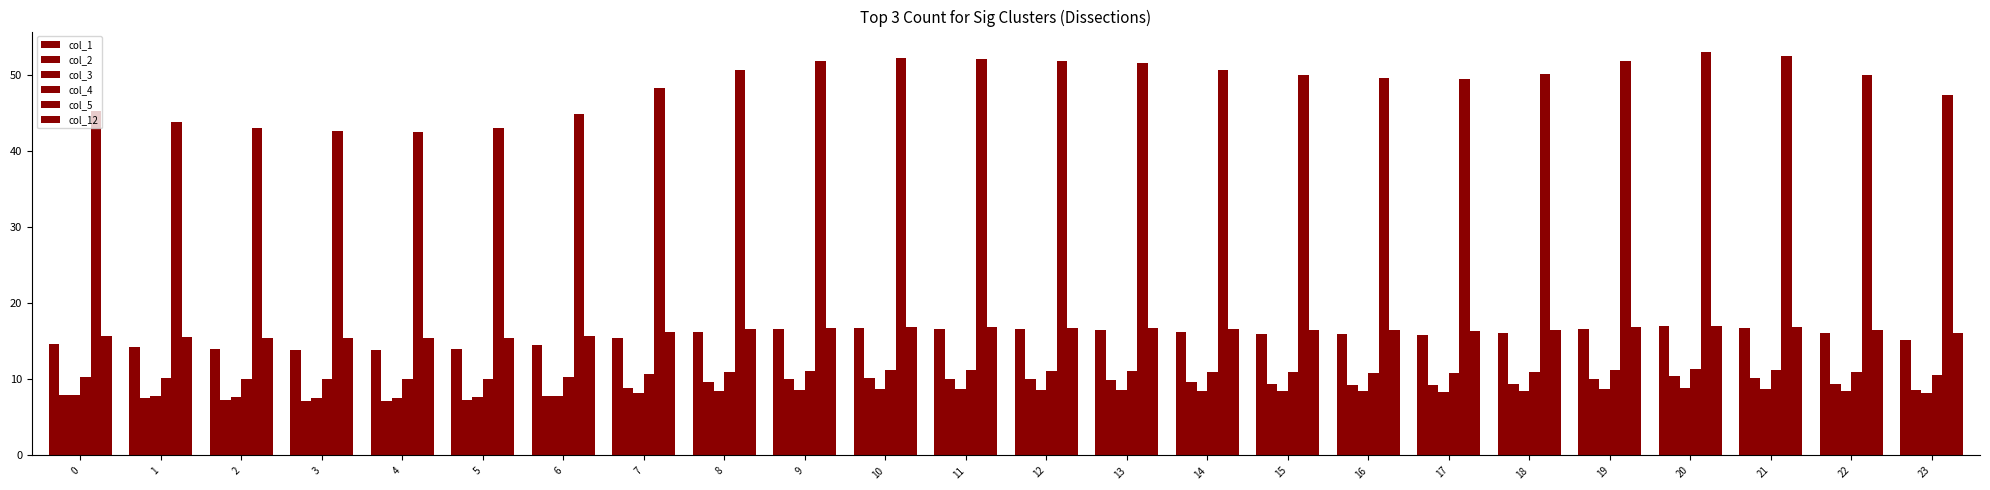

What is the difference between the second highest and minimum values in the col_3 series?

1.1